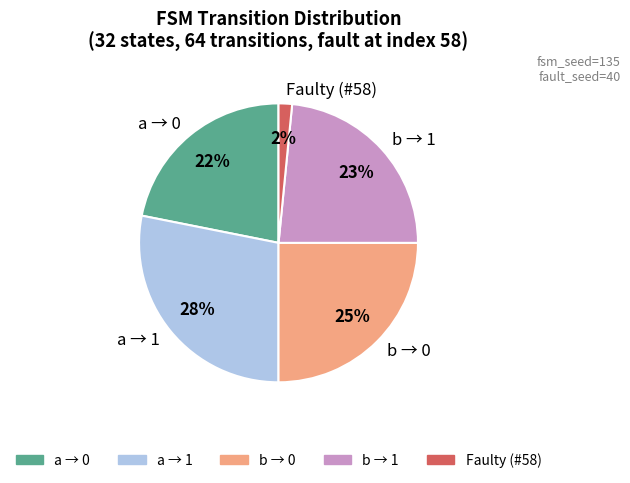

Is there a majority slice in this chart?

No